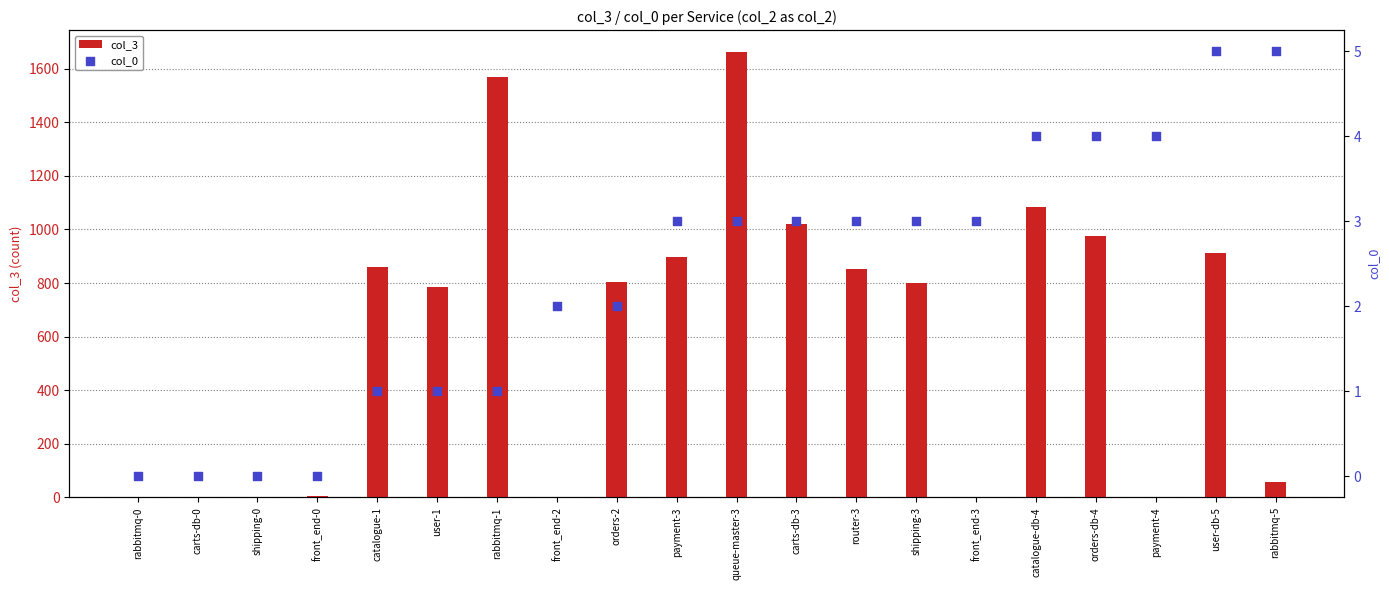

At which category is the sum across all series the highest?

queue-master-3